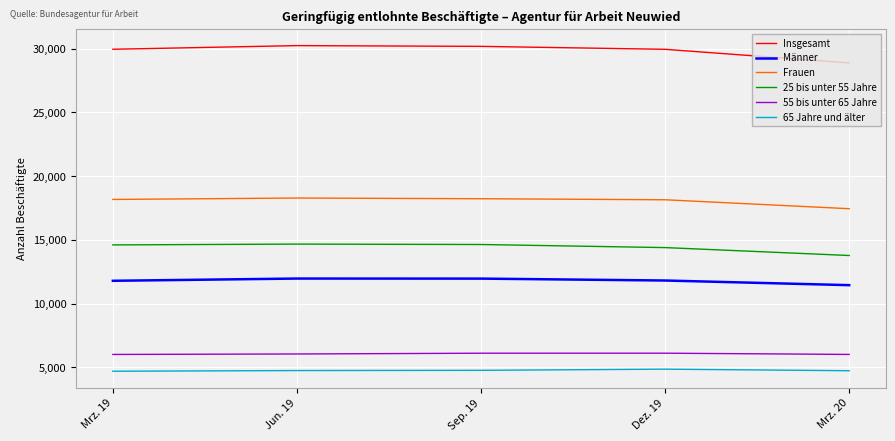

What is the difference between the Männer values at Dez. 19 and Sep. 19?

149